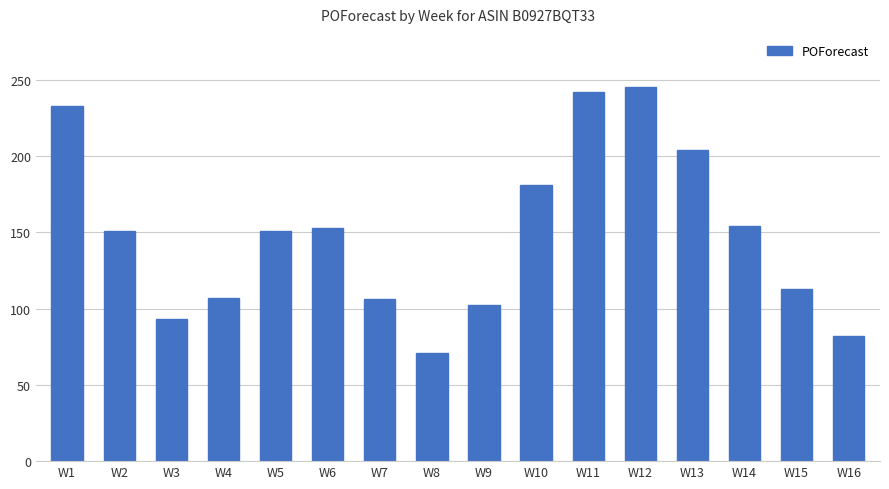

At which category does the chart reach its peak across all series?

W12